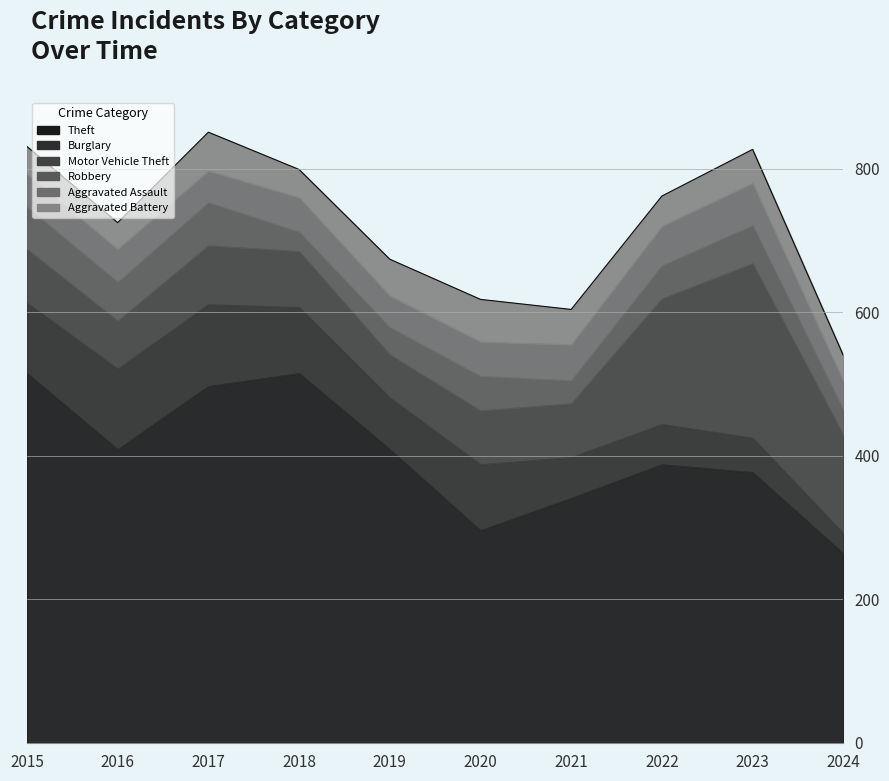

Does the chart have visible grid lines?

No